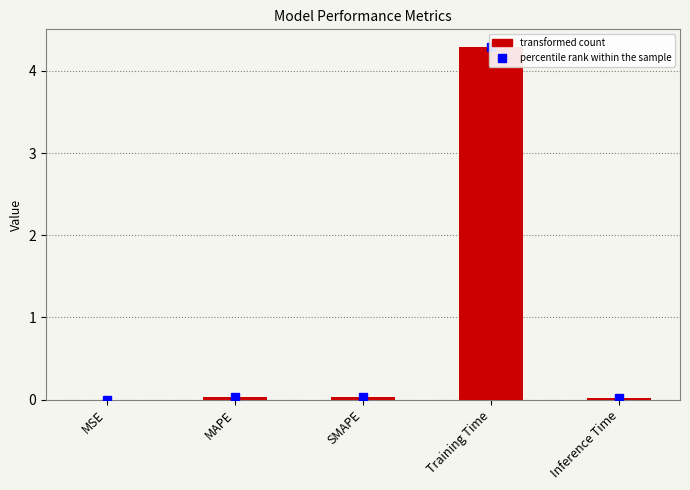

How many distinct data groups are displayed?

1